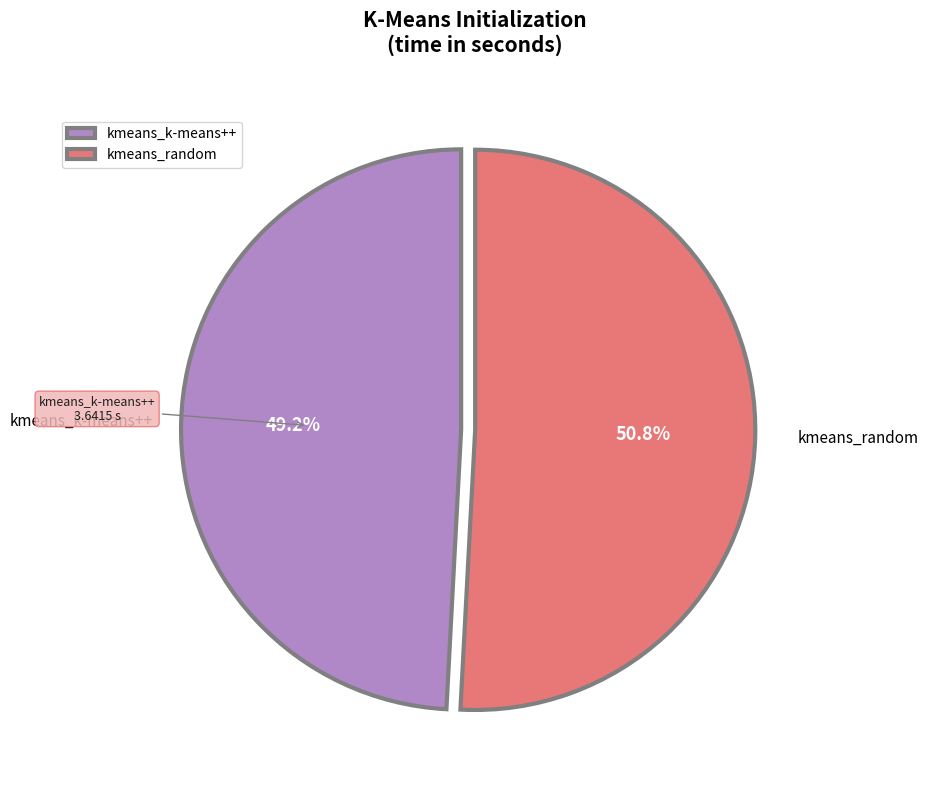

To the nearest percent, what percentage of the pie is kmeans_k-means++?

49%